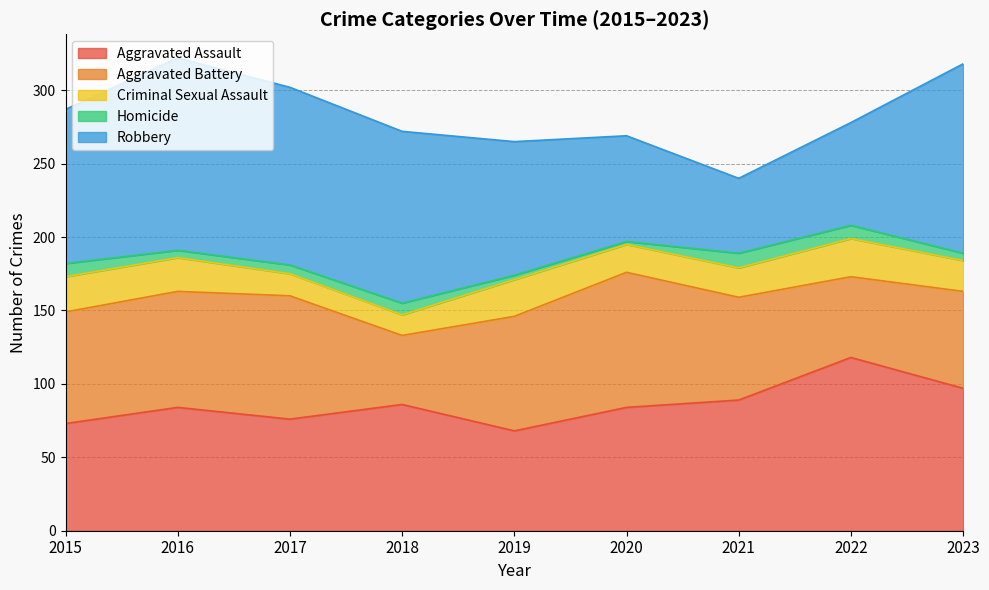

Reading right to left, transcribe all the data shown in this chart.

Aggravated Assault: 2023=97	2022=118	2021=89	2020=84	2019=68	2018=86	2017=76	2016=84	2015=73
Aggravated Battery: 2023=66	2022=55	2021=70	2020=92	2019=78	2018=47	2017=84	2016=79	2015=76
Criminal Sexual Assault: 2023=21	2022=26	2021=20	2020=19	2019=25	2018=14	2017=15	2016=23	2015=24
Homicide: 2023=5	2022=9	2021=10	2020=2	2019=3	2018=8	2017=6	2016=5	2015=9
Robbery: 2023=129	2022=70	2021=51	2020=72	2019=91	2018=117	2017=121	2016=131	2015=105